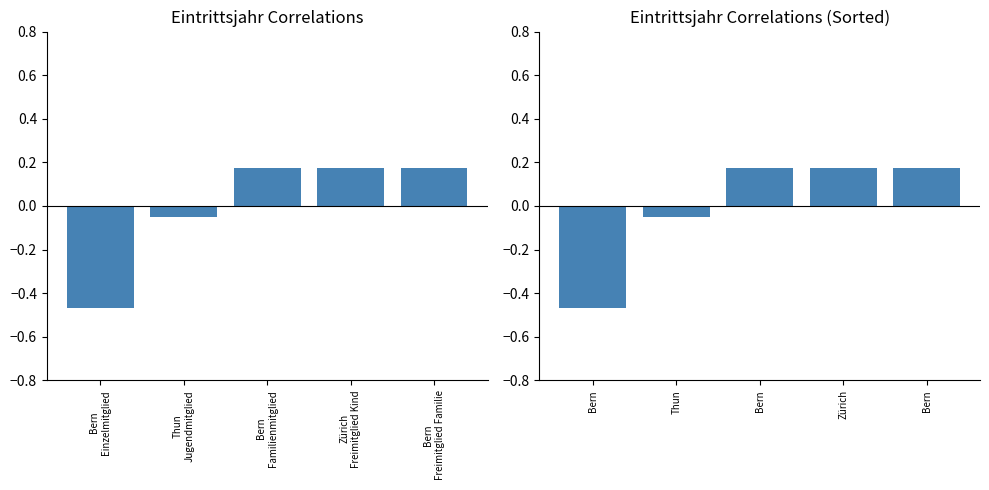

Is it true that Eintrittsjahr equals 0.2 at Bern
Familienmitglied?

False